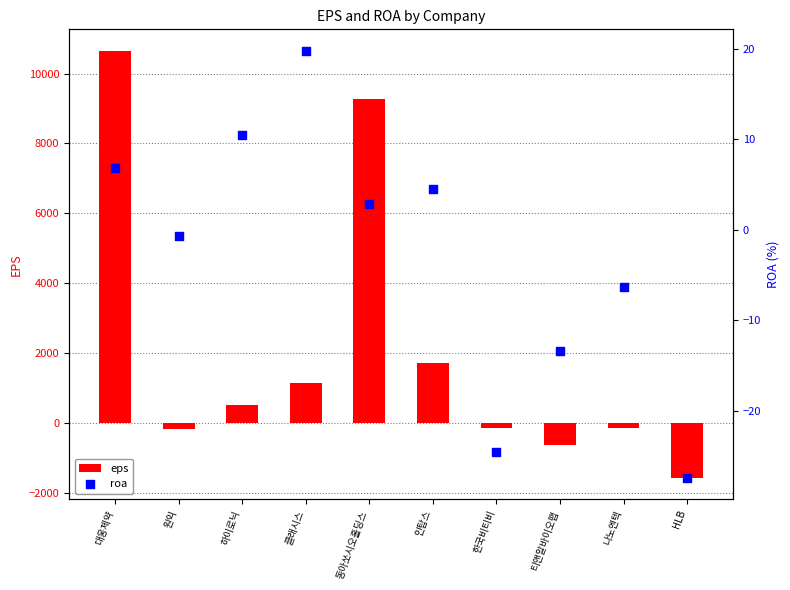

What are all the series names shown in the legend?

eps, roa